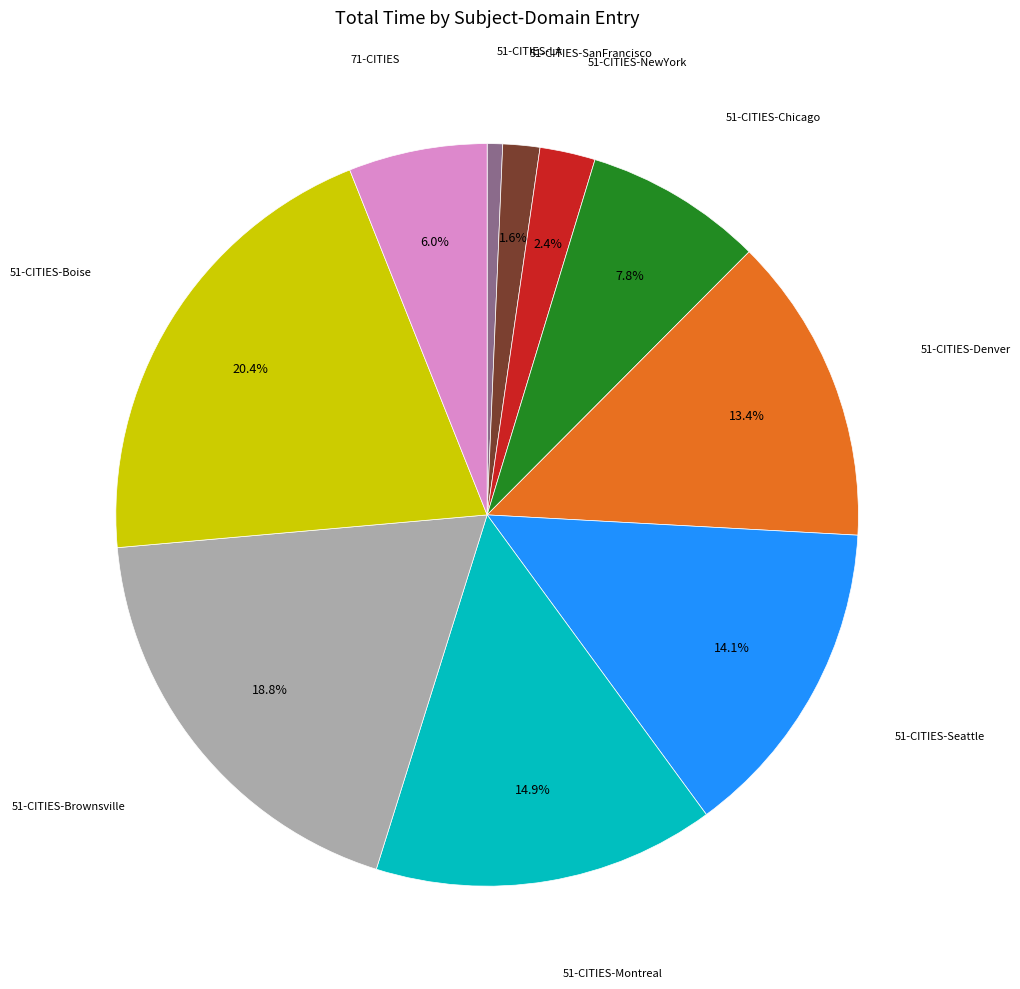

Is there a majority slice in this chart?

No